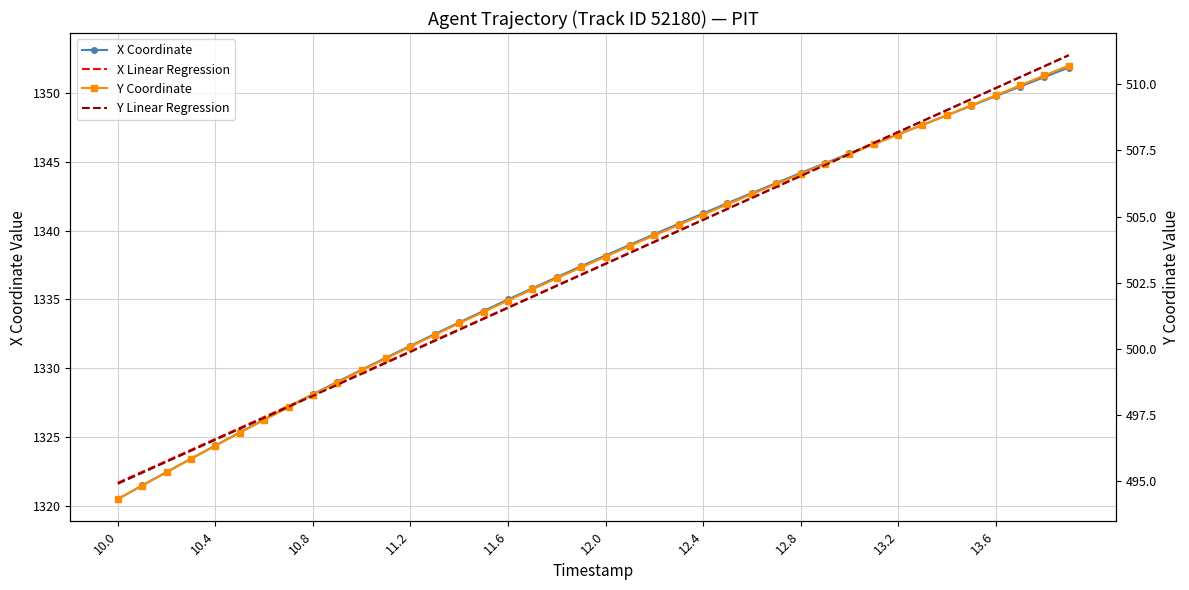

What is the greatest value displayed?

1352.8